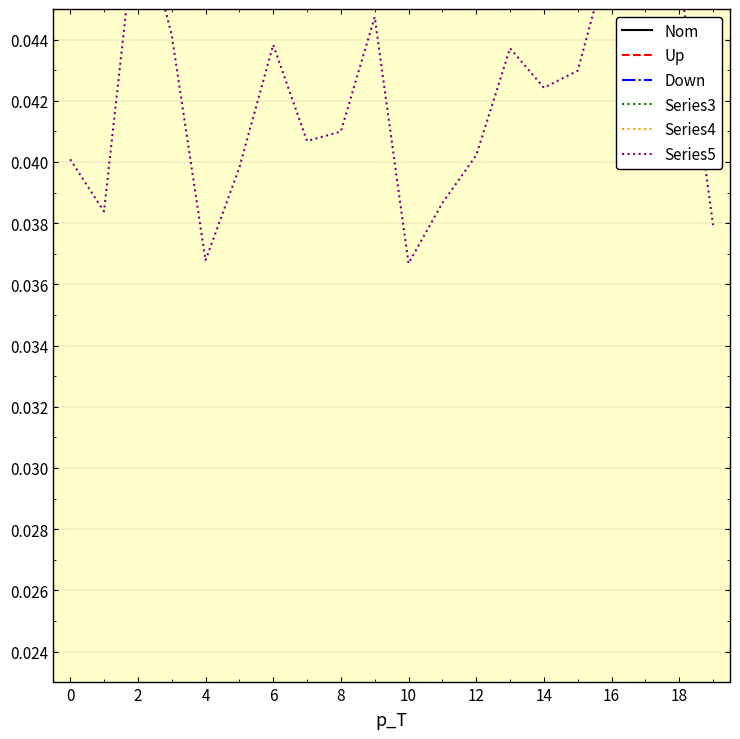

True or false: Series4 has more than 1 interior local peaks.

True